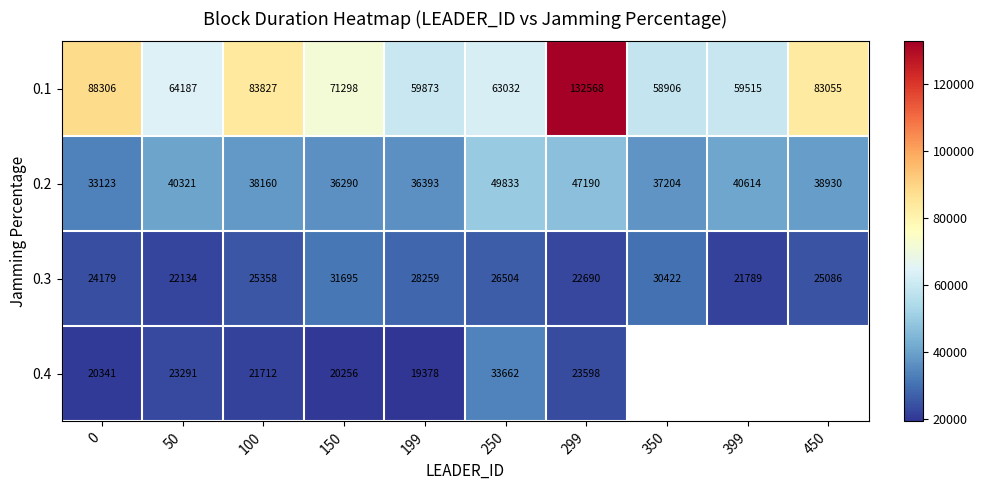

At which category is the sum across all series the highest?

299